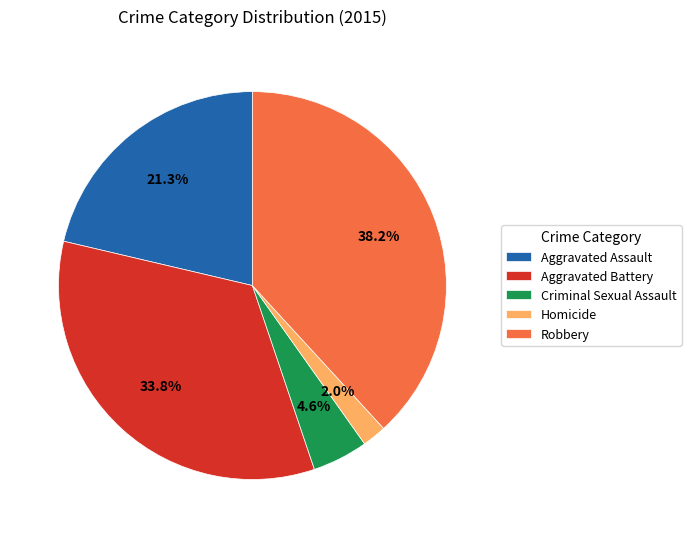

What percentage is NOT represented by Homicide?

98.0%